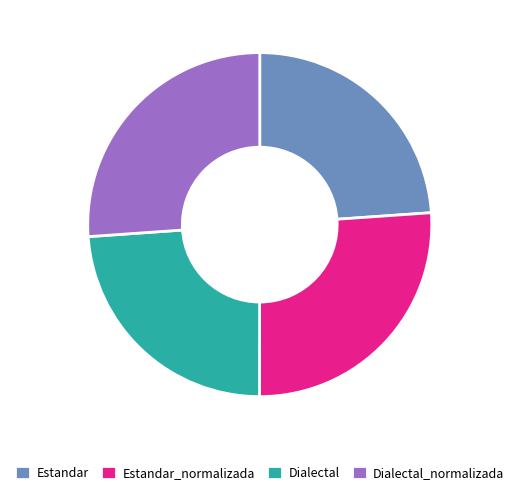

How many slices are in this pie chart?

4